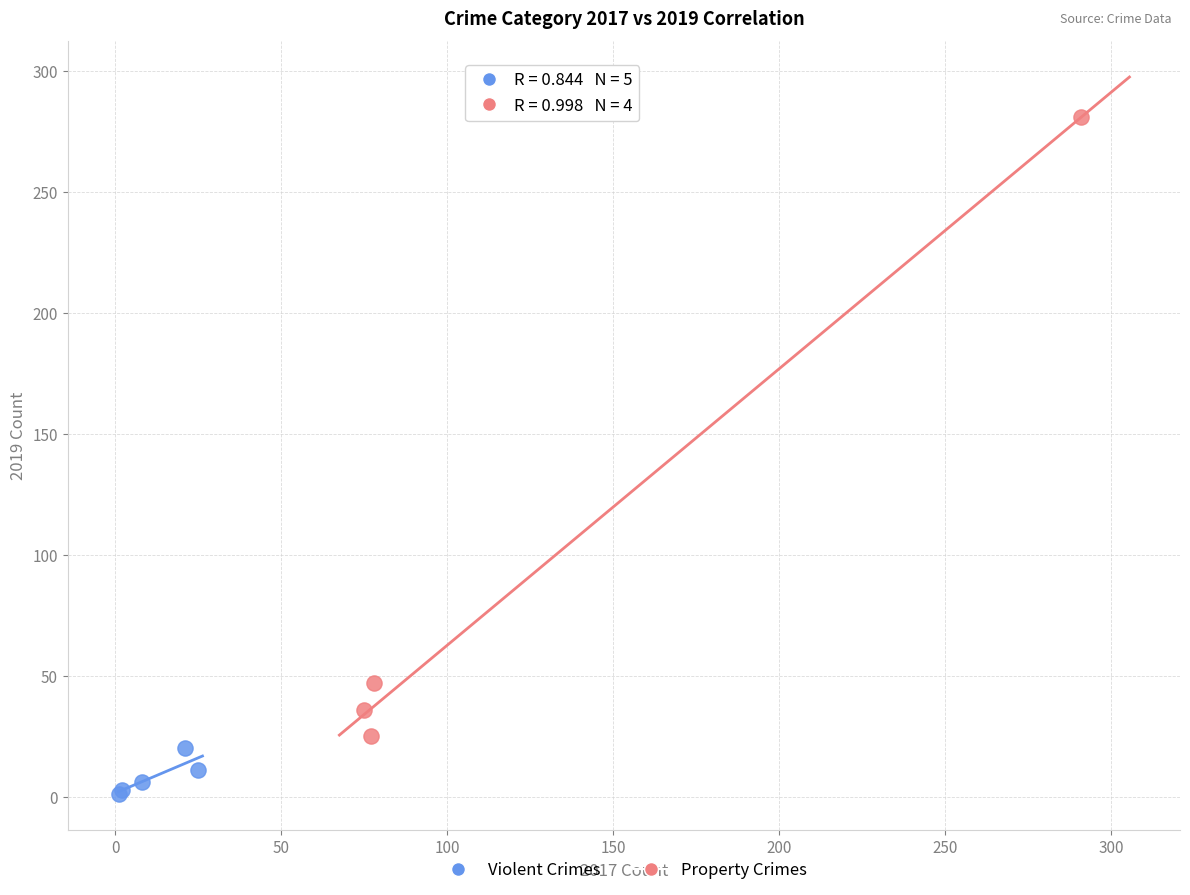

Which series reaches the minimum Y coordinate?

Violent Crimes